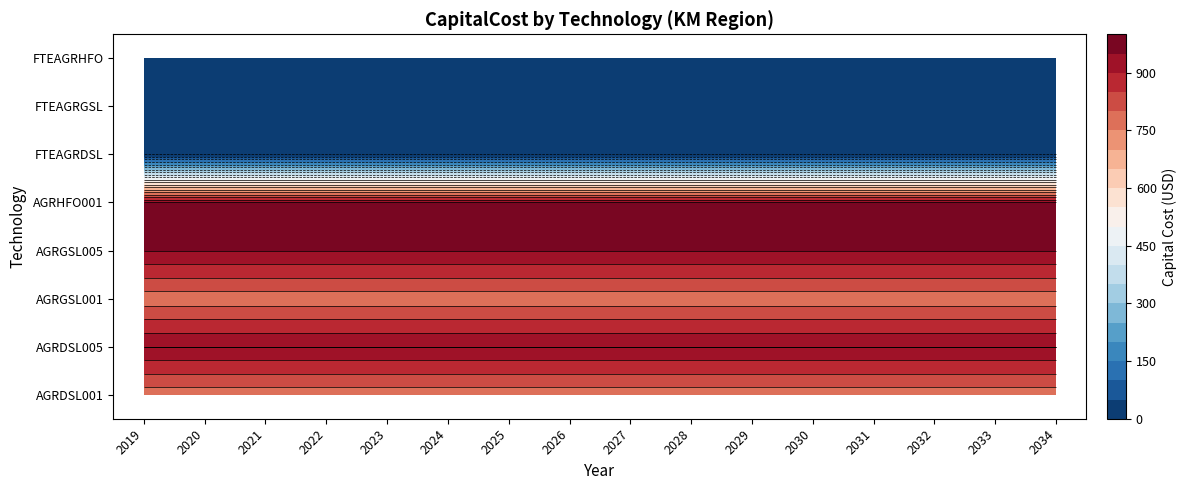

List the labels in order of AGRDSL005 value, largest first.

2019, 2020, 2021, 2022, 2023, 2024, 2025, 2026, 2027, 2028, 2029, 2030, 2031, 2032, 2033, 2034